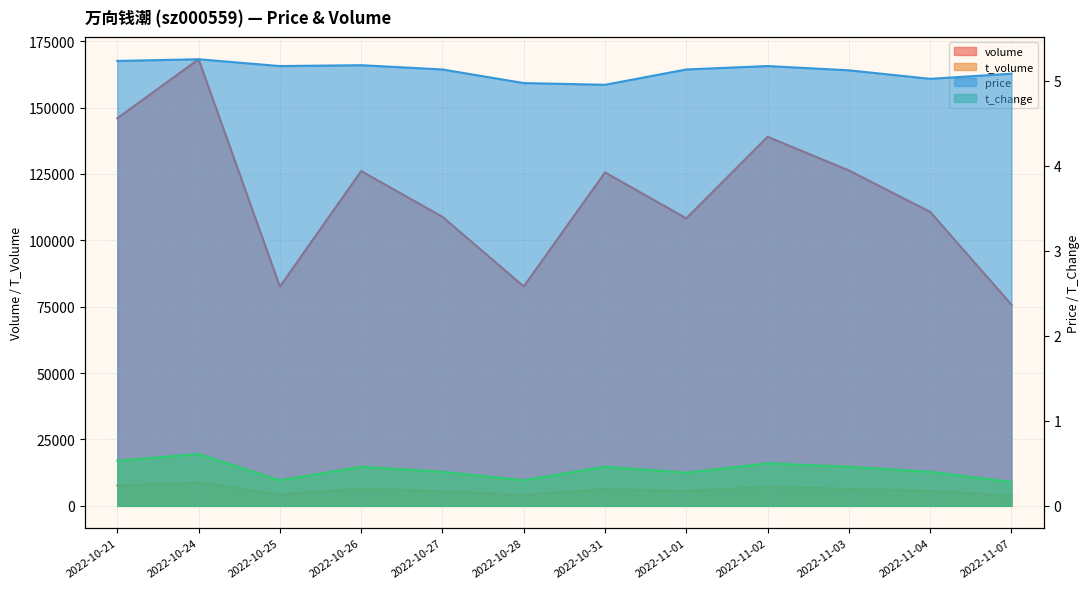

Which label corresponds to the smallest value in the chart?

2022-11-07